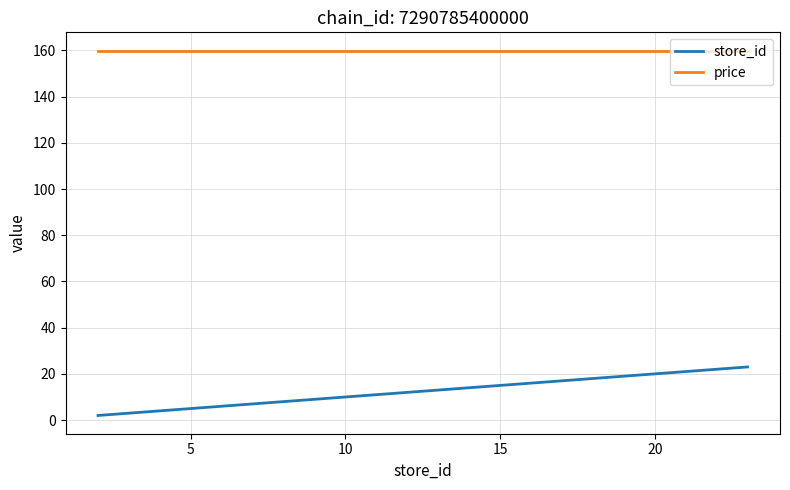

Rank the series by their maximum value, from lowest to highest.

store_id, price